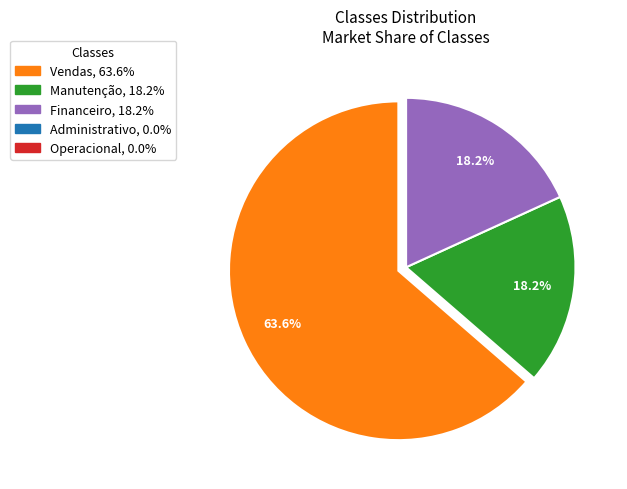

Is there any slice that represents more than half of the pie?

Yes